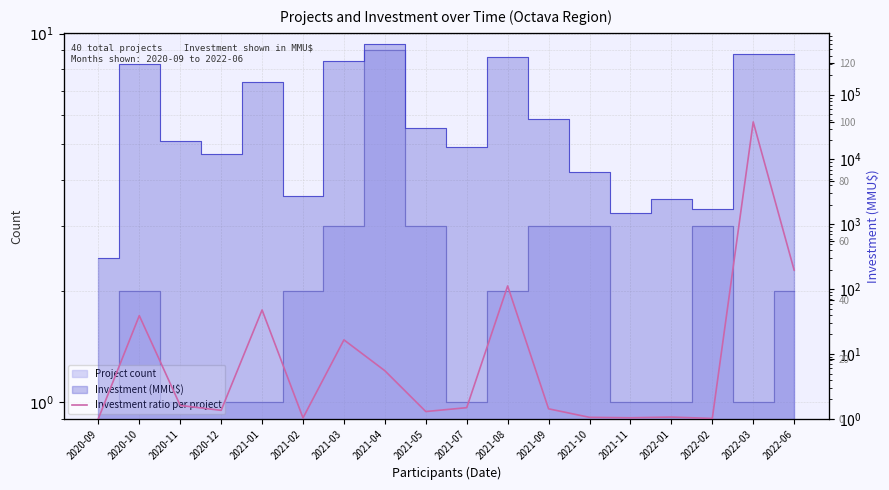

Count the number of categories in the chart.

18